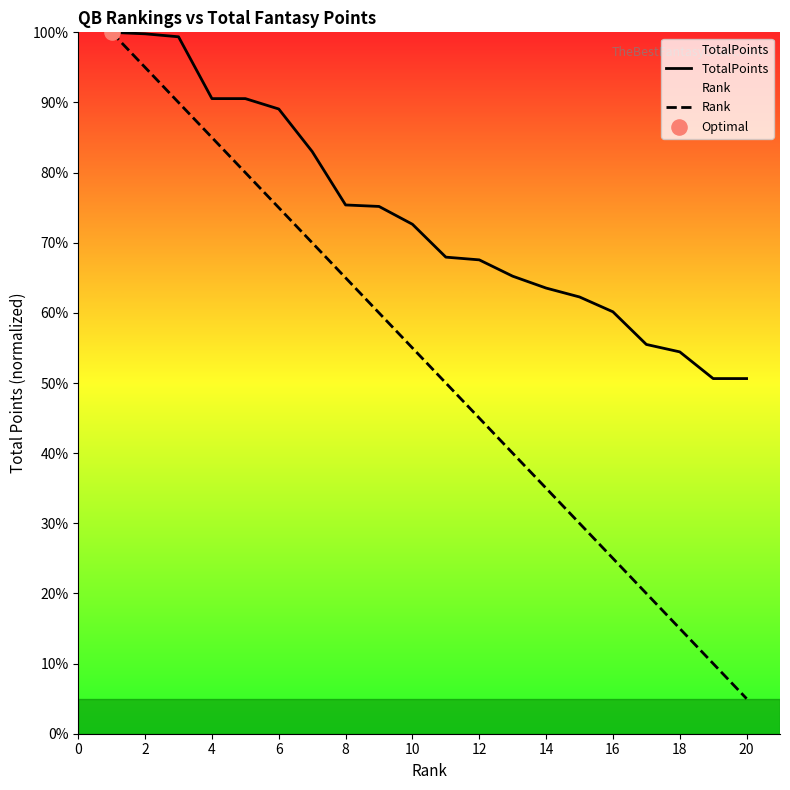

At how many categories does at least one series exceed 24?

20